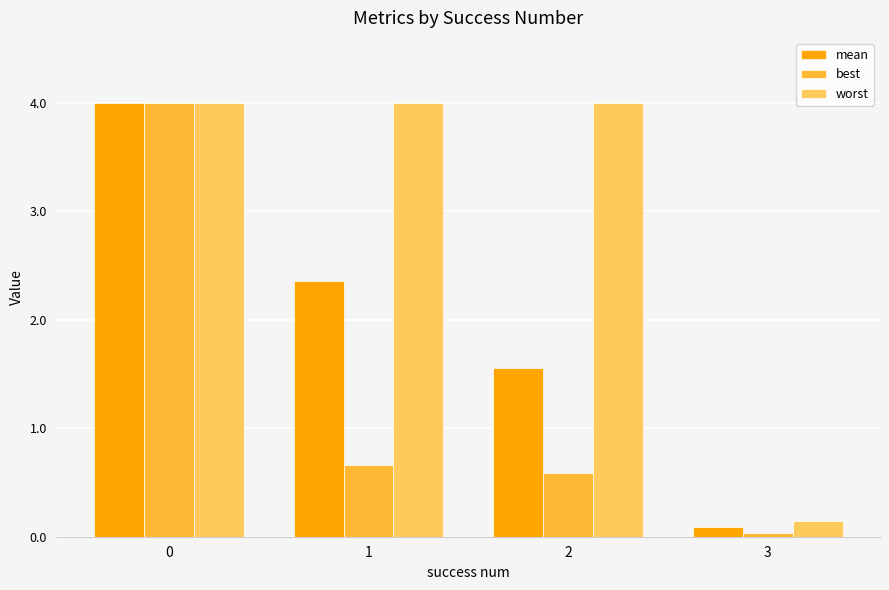

How many groups of bars are there?

4